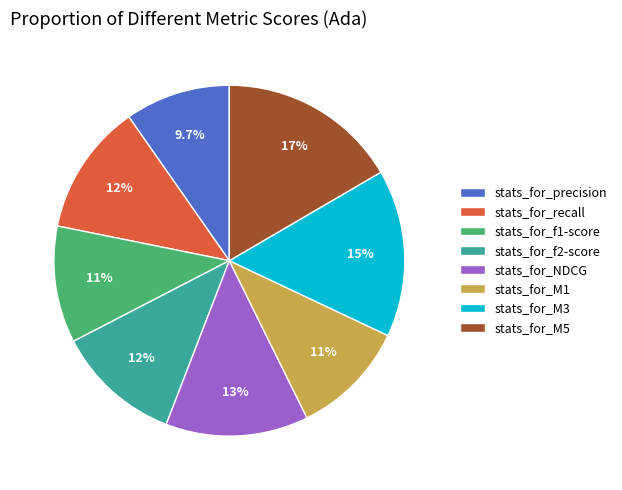

Is stats_for_M3 the majority of the pie?

No